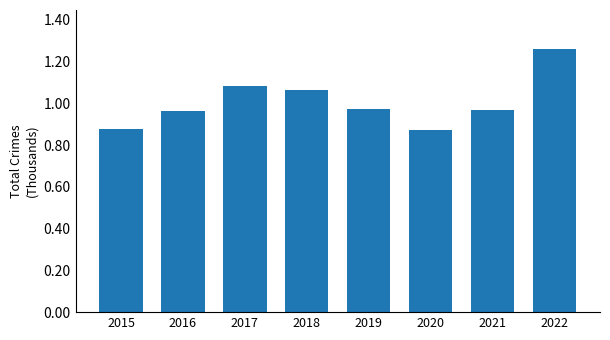

Which label corresponds to the largest value in the chart?

2022